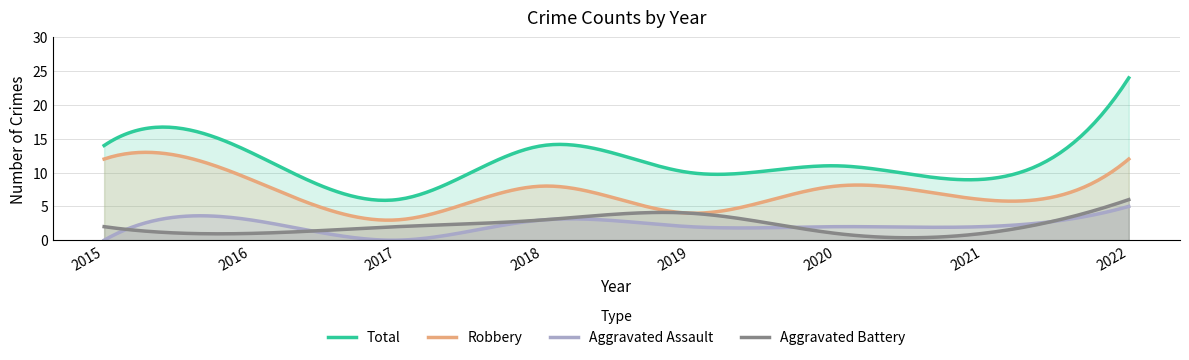

Reading left to right, transcribe all the data shown in this chart.

Robbery: 12	9	3	8	4	8	6	12
Aggravated Battery: 2	1	2	3	4	1	1	6
Aggravated Assault: 0	3	0	3	2	2	2	5
Total: 14	13	6	14	10	11	9	24